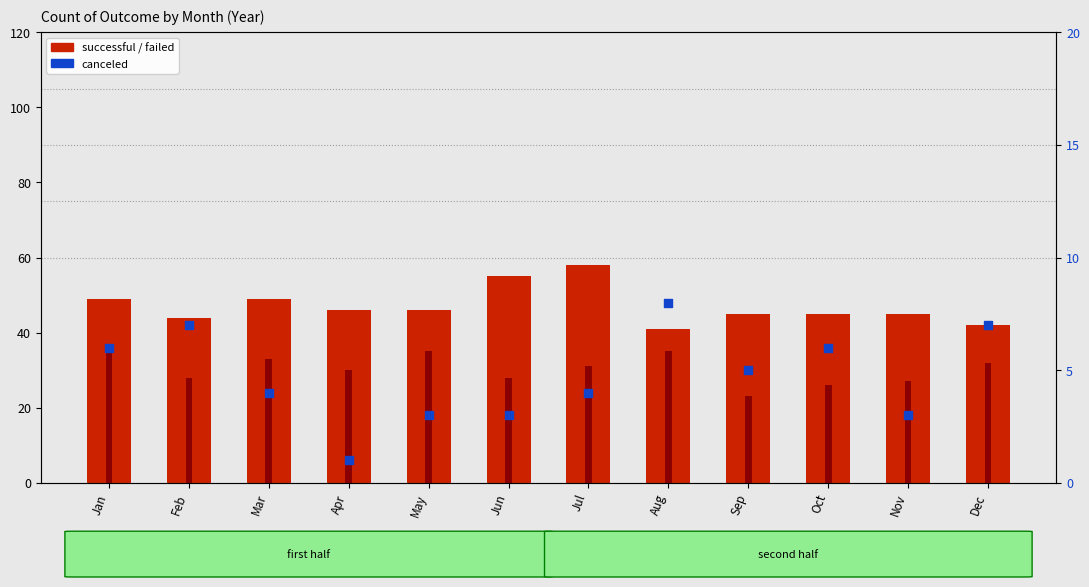

At how many categories does at least one series exceed 18?

12